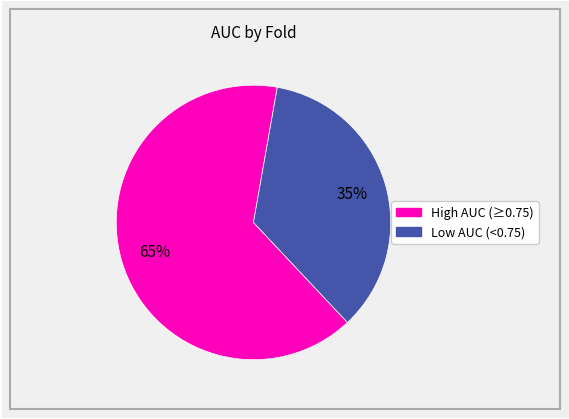

To the nearest percent, what is the difference between the largest and smallest slice percentages?

30%